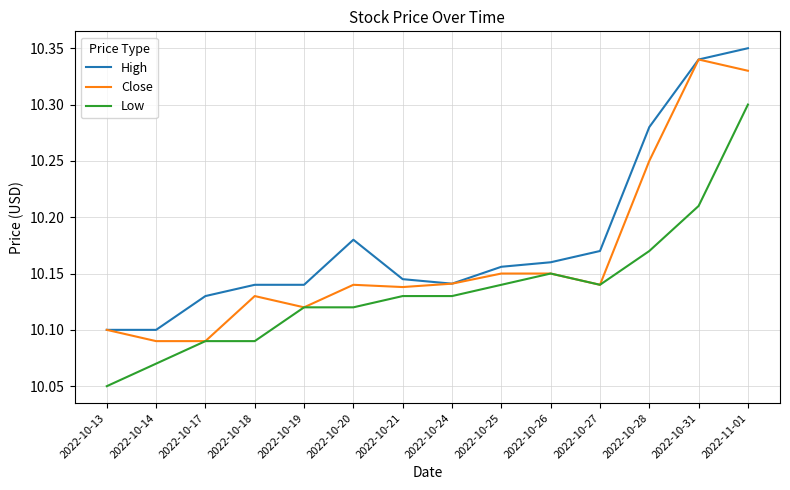

List the series in order of their overall mean, highest first.

High, Close, Low